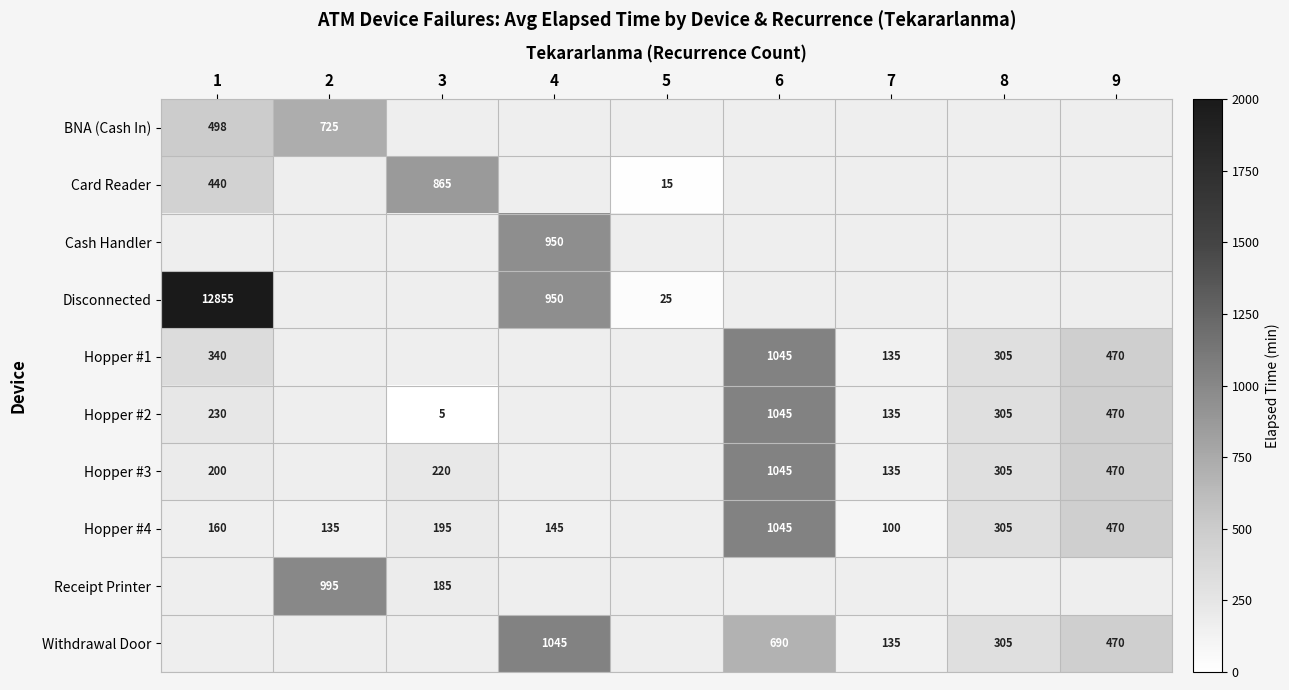

Is the value of Hopper #4 at 2 greater than the value of Withdrawal Door at 6?

No